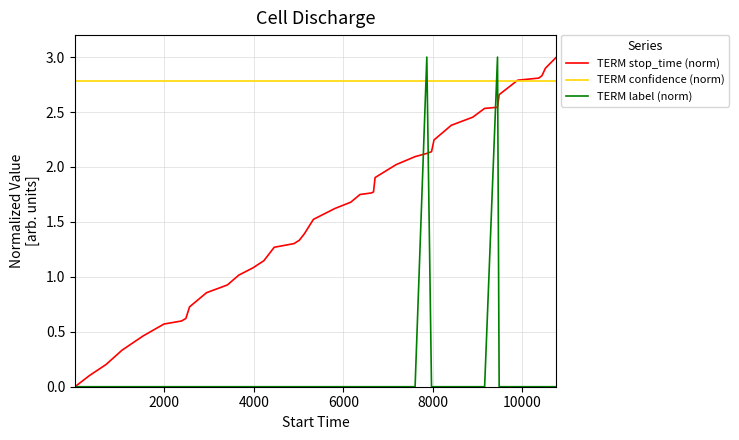

List the series in order of their overall mean, highest first.

TERM confidence (norm), TERM stop_time (norm), TERM label (norm)